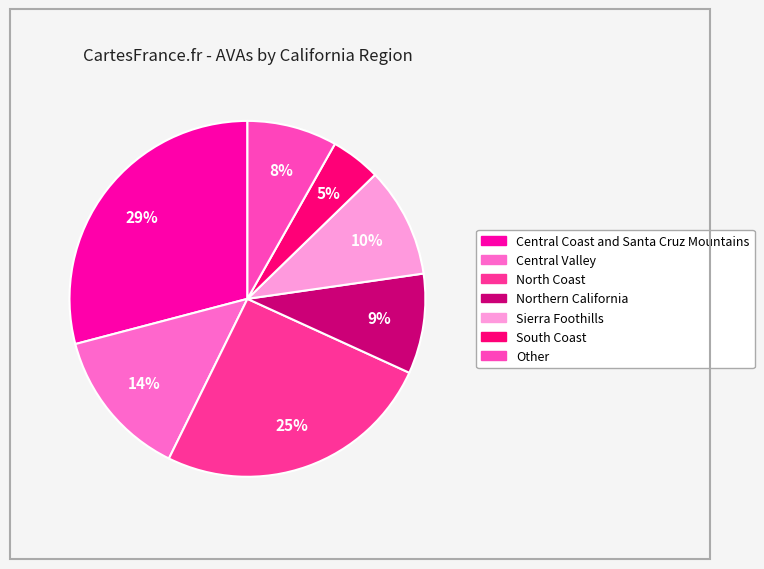

Which slice is the largest?

Central Coast and Santa Cruz Mountains